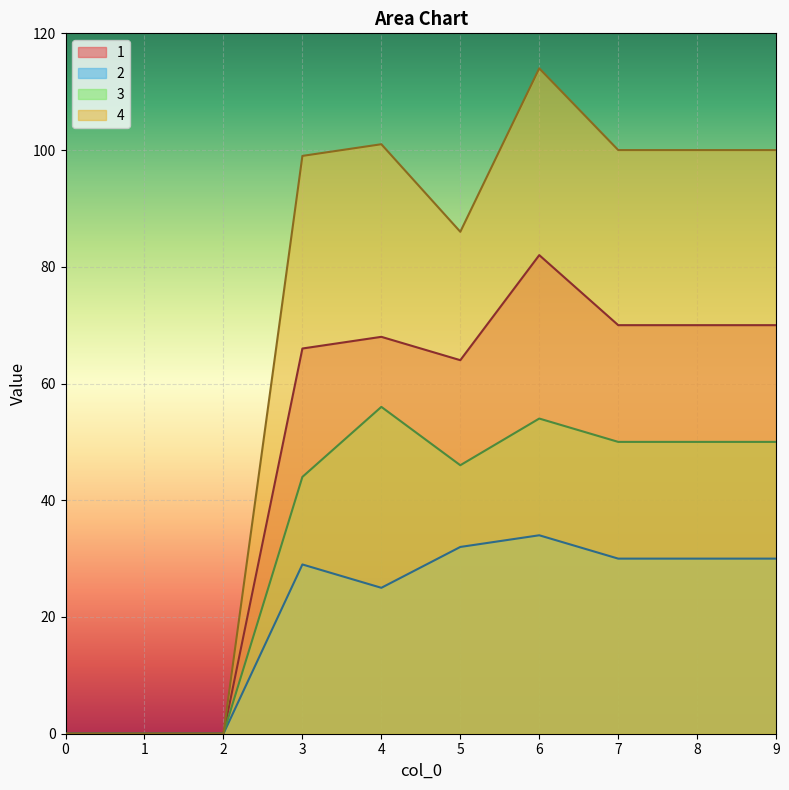

True or false: 2 and 3 cross at least once.

False